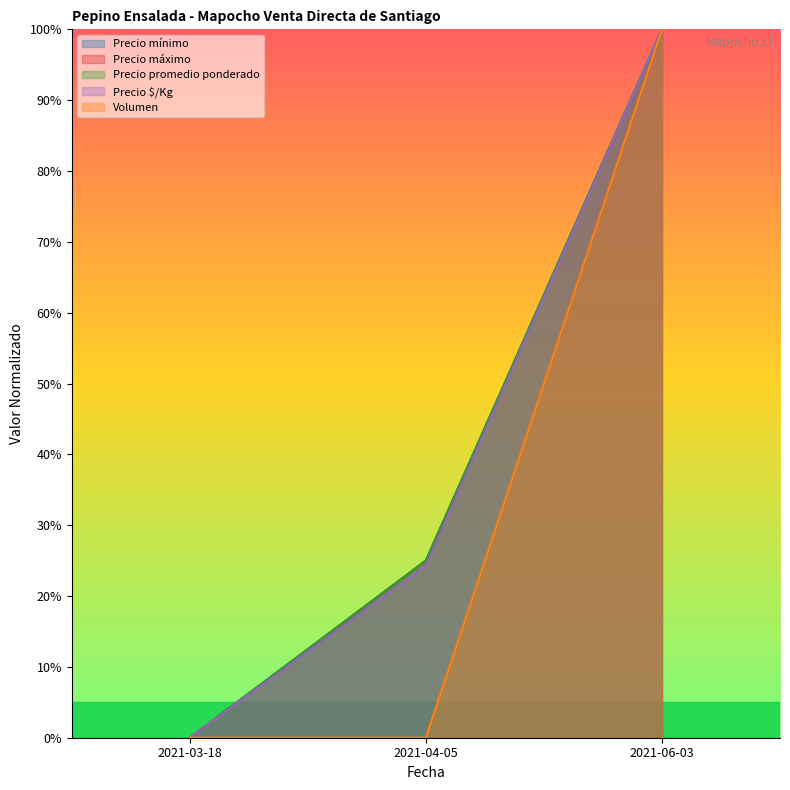

Is the value of Precio $/Kg at 2021-04-05 greater than the value of Precio promedio ponderado at 2021-04-05?

No